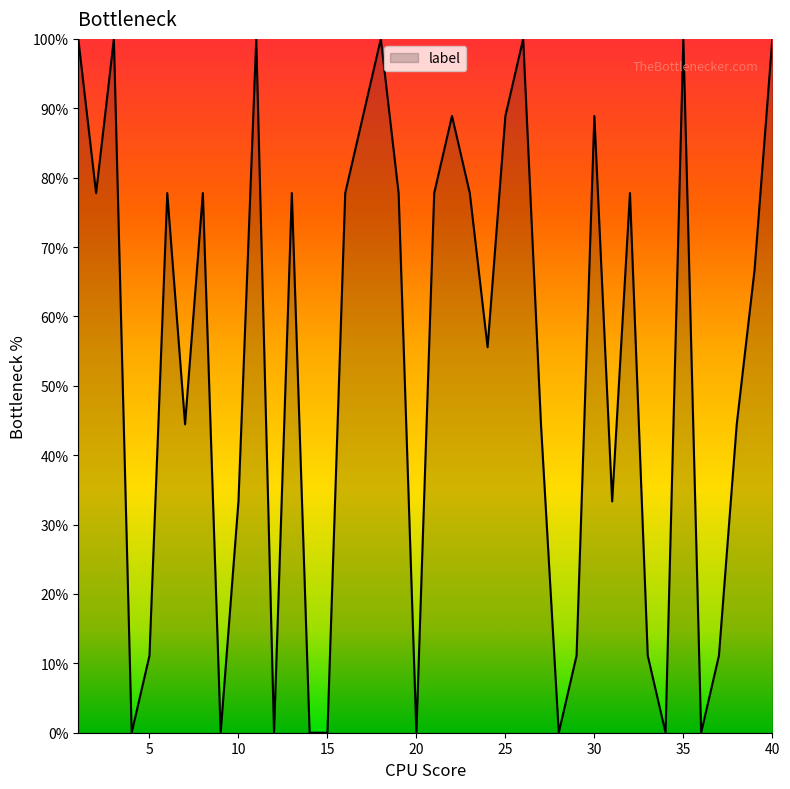

What is the maximum value shown in the chart?

100.0